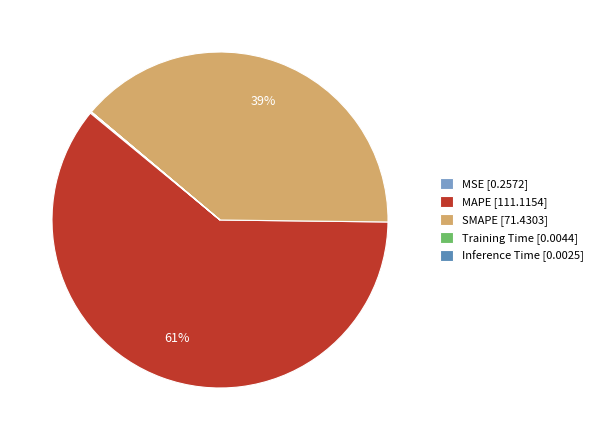

To the nearest percent, what percentage of the pie is SMAPE?

39%